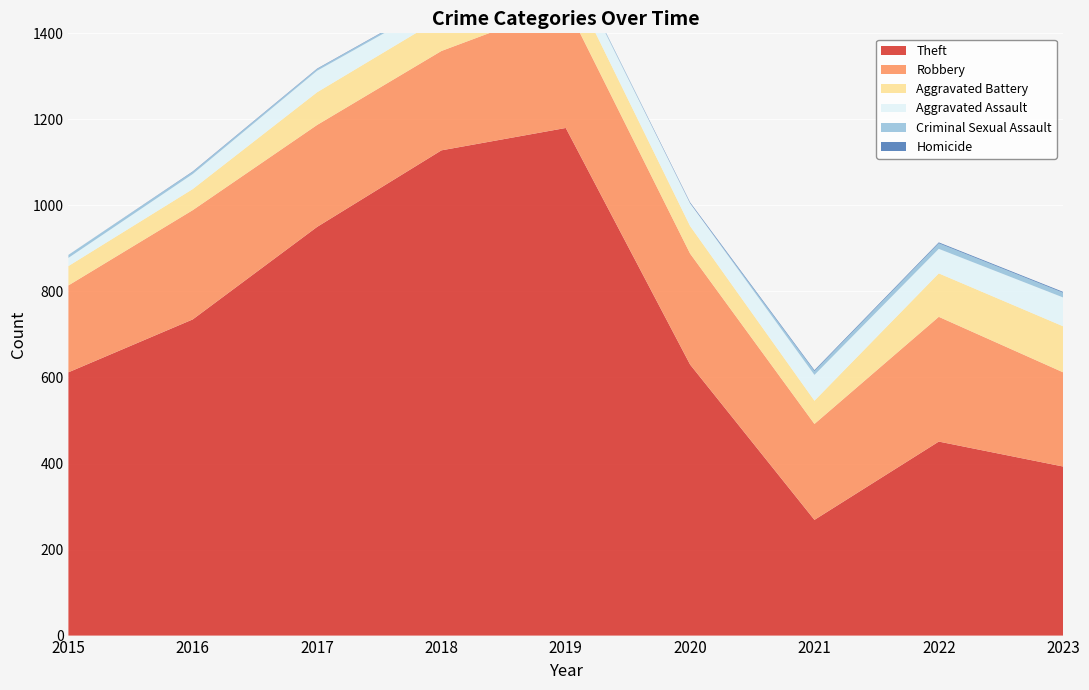

Reading right to left, what are all the values shown in this chart?

Theft: 393	451	269	630	1180	1128	950	735	612
Robbery: 219	290	223	258	287	231	237	254	202
Aggravated Battery: 107	101	54	64	75	77	76	49	45
Aggravated Assault: 67	57	60	53	44	39	50	35	19
Criminal Sexual Assault: 11	13	9	0	4	4	4	5	7
Homicide: 2	2	2	2	0	1	1	1	0